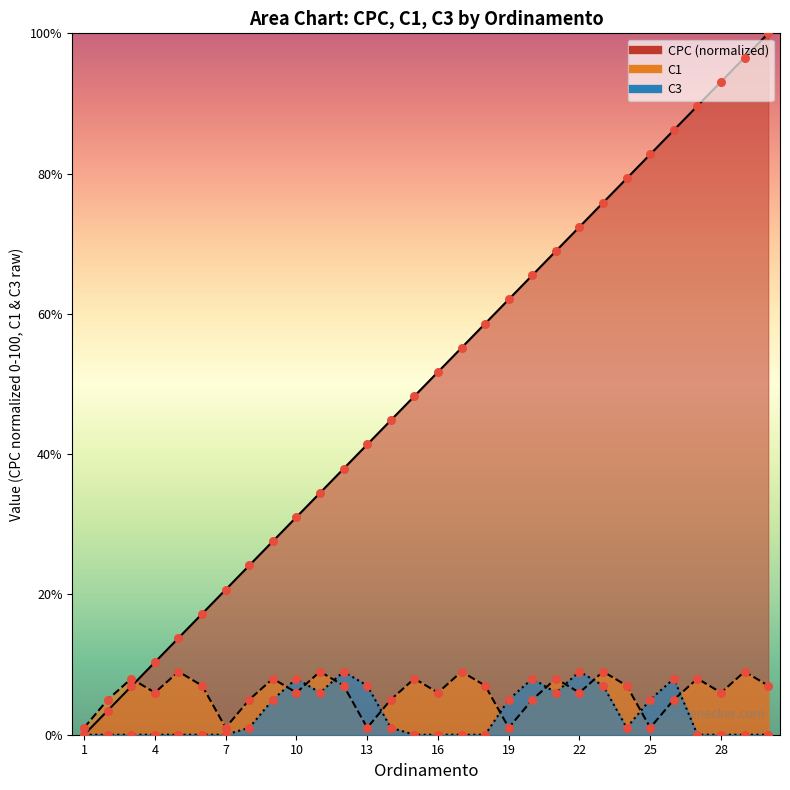

Is the value of C3 at 25 greater than the value of CPC at 11?

No